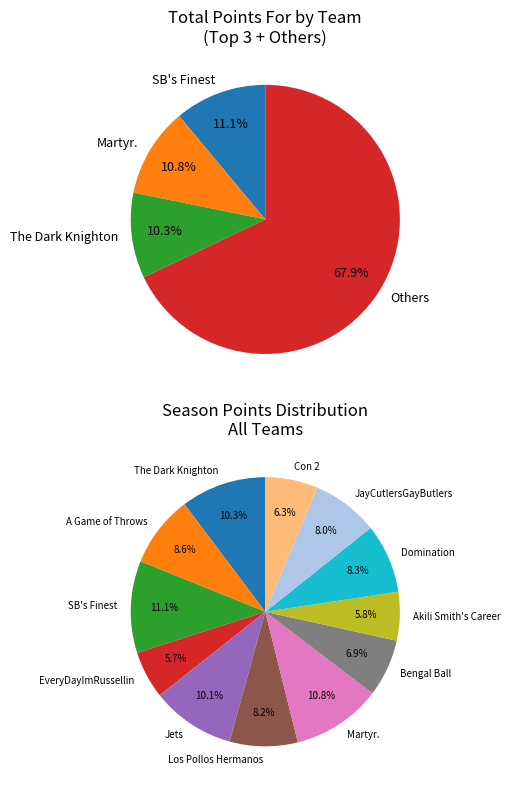

Is there a majority slice in this chart?

No